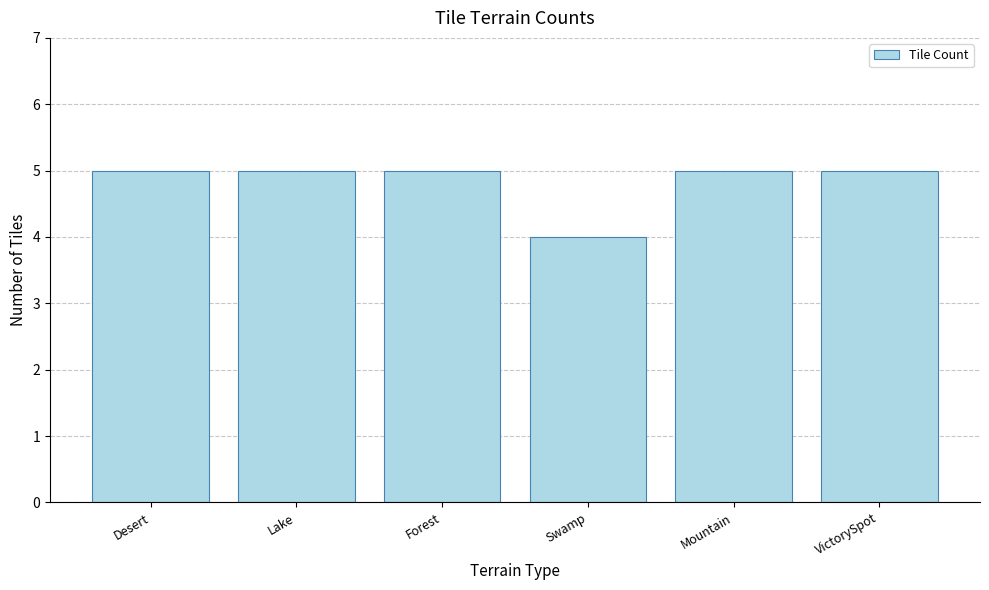

Reading left to right, list all the values displayed in this chart.

5	5	5	4	5	5